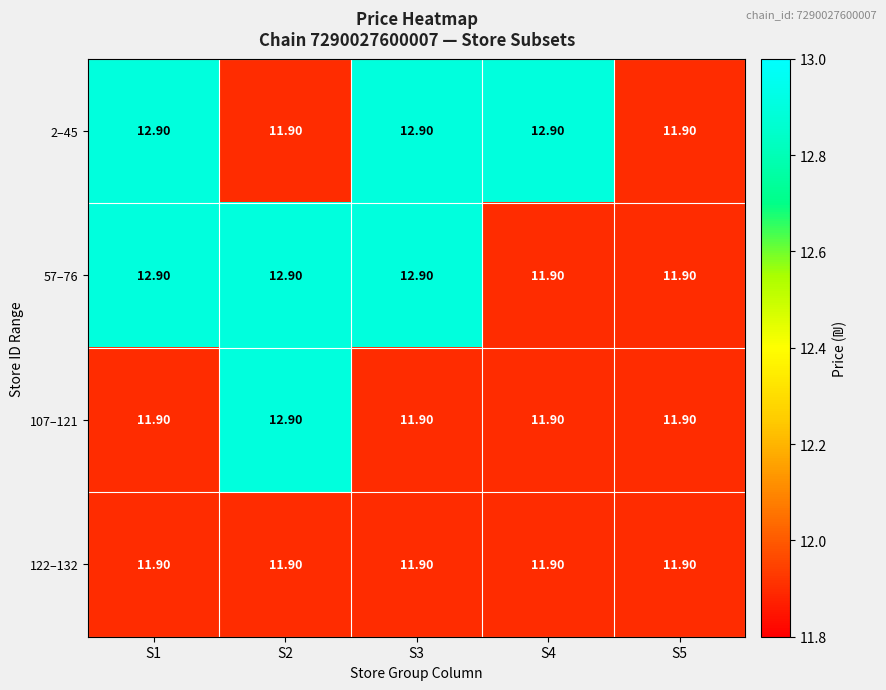

What is the total value across all series at S2?

49.6